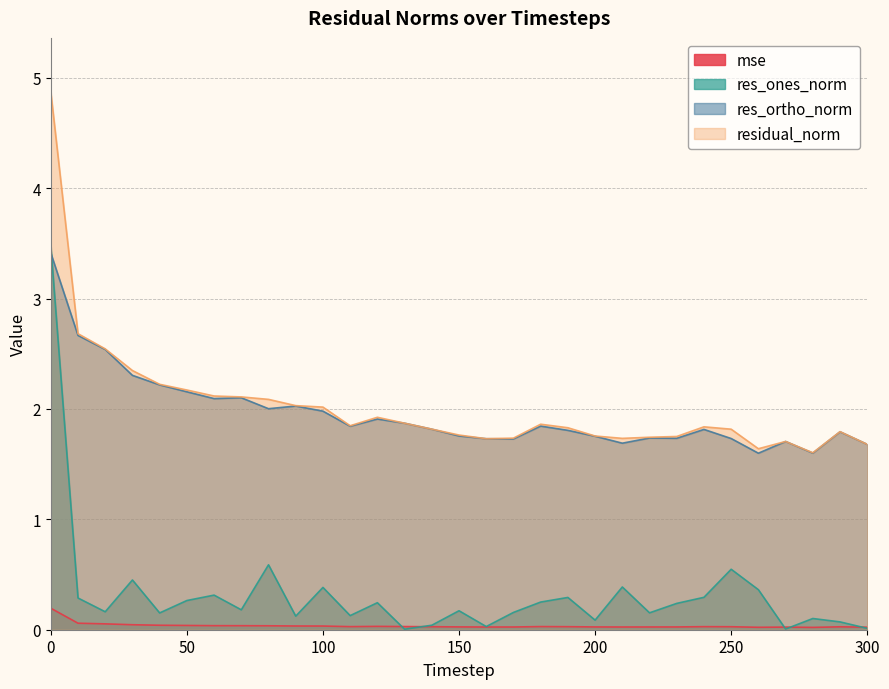

The value of res_ortho_norm at 150 is 2.8. True or false?

False